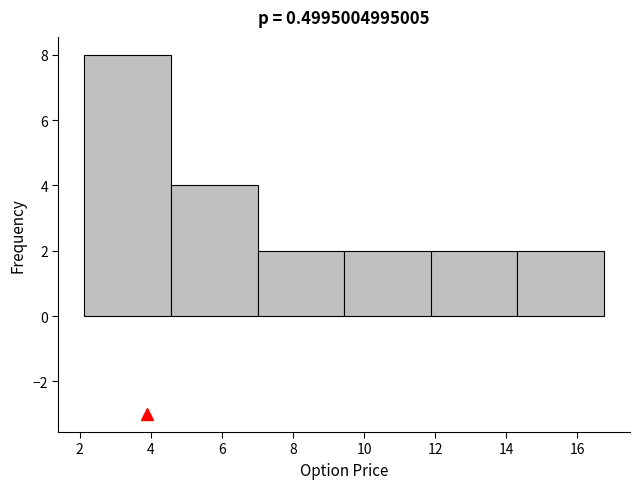

Reading left to right, transcribe this chart: for each bar, give the range it covers on the x-axis and its height. Neither the bar edges nor the heights are printed on the chart, so give them approximately, as read against the axes.

2.2 to 4.6: 8
4.6 to 7.0: 4
7.0 to 9.4: 2
9.4 to 11.8: 2
11.8 to 14.4: 2
14.4 to 16.8: 2